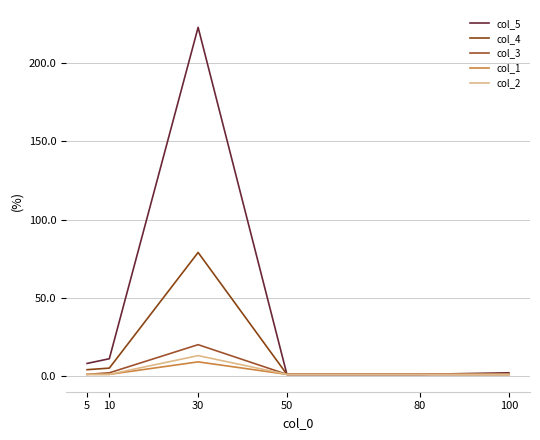

True or false: col_4 has more than 0 points higher than both neighbors.

True